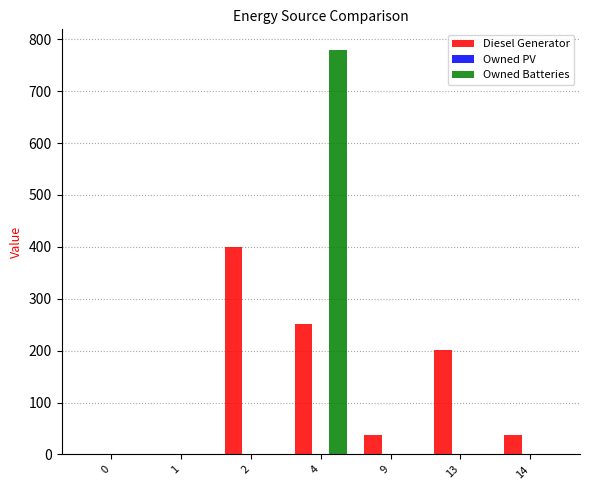

What is the sum of all Owned Batteries values?

780